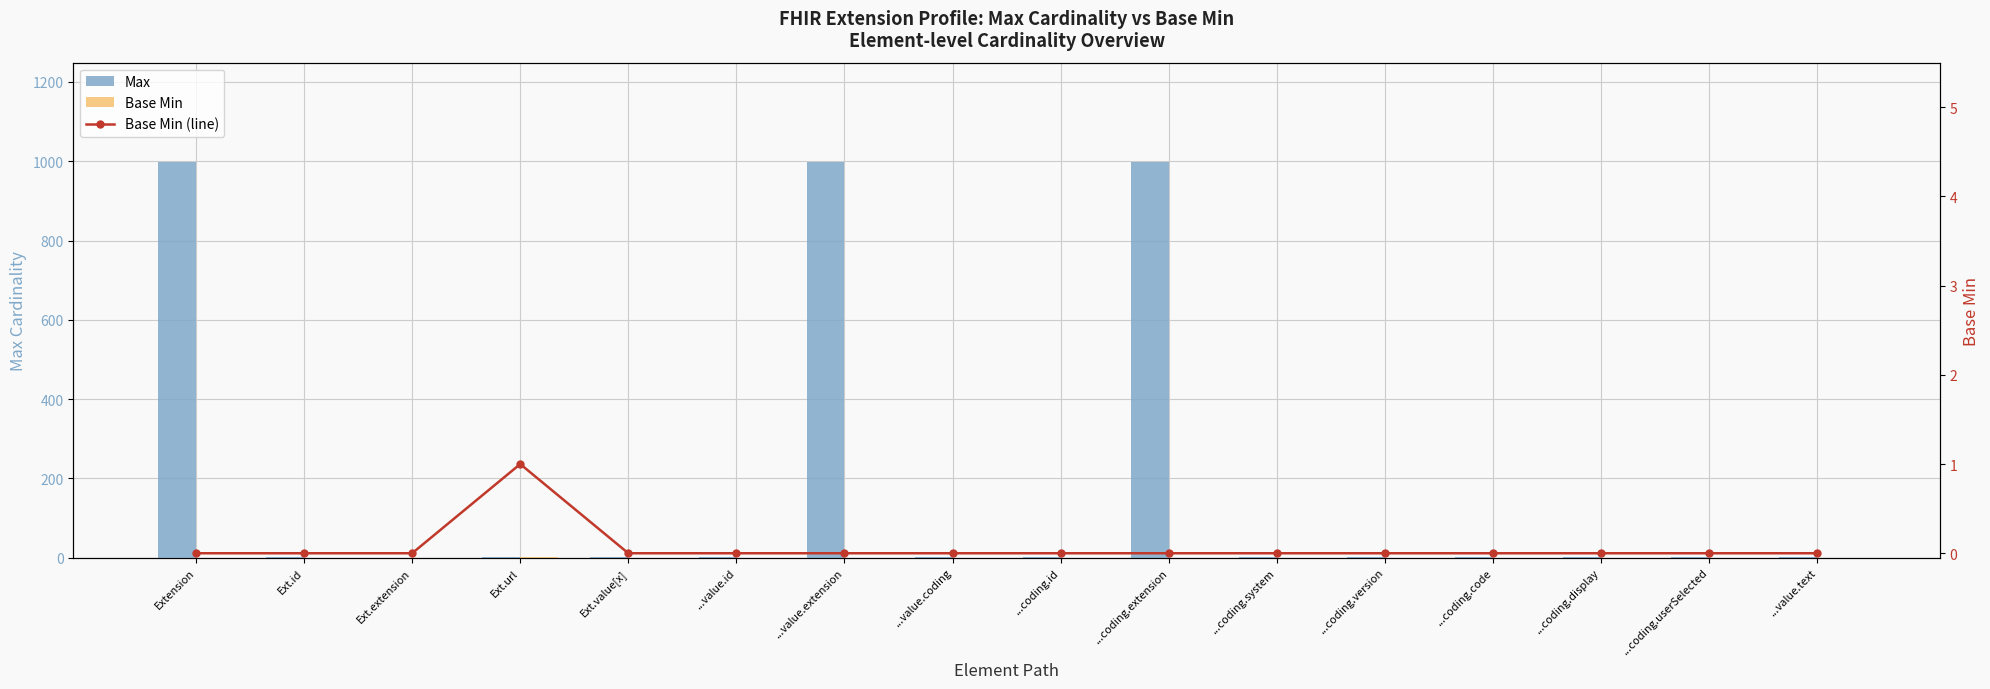

How many series are shown in this chart?

3